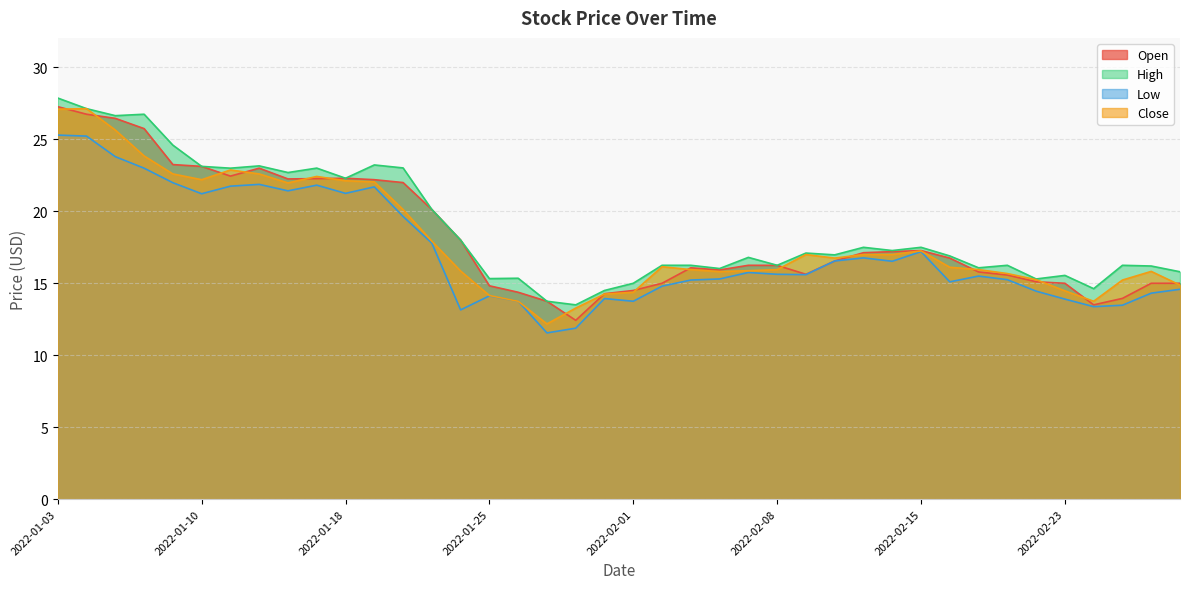

Where is the first local maximum for High?

2022-01-06